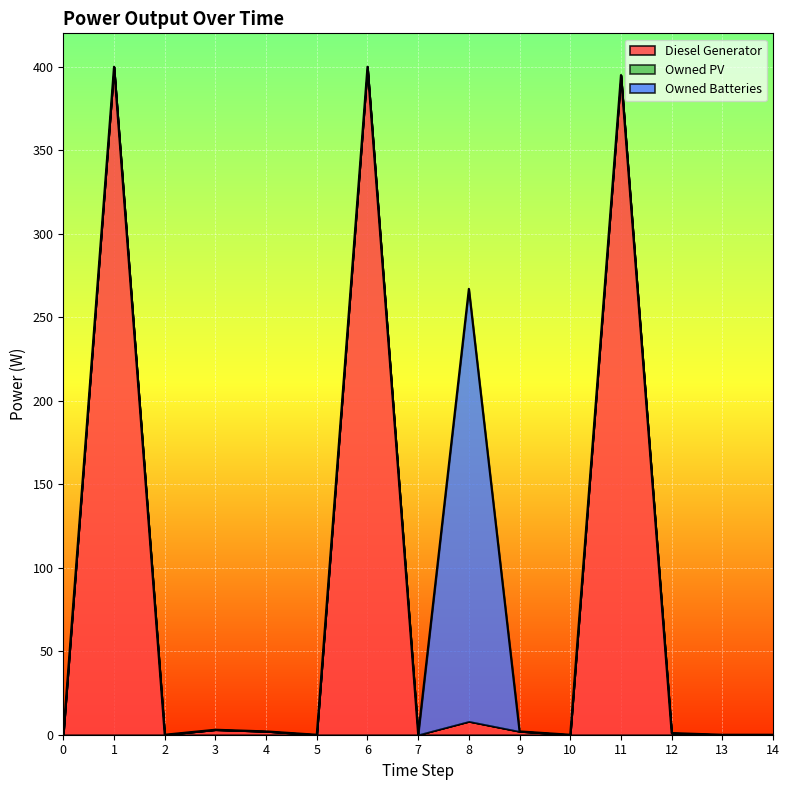

Where is Diesel Generator nearest to the value 200?

8